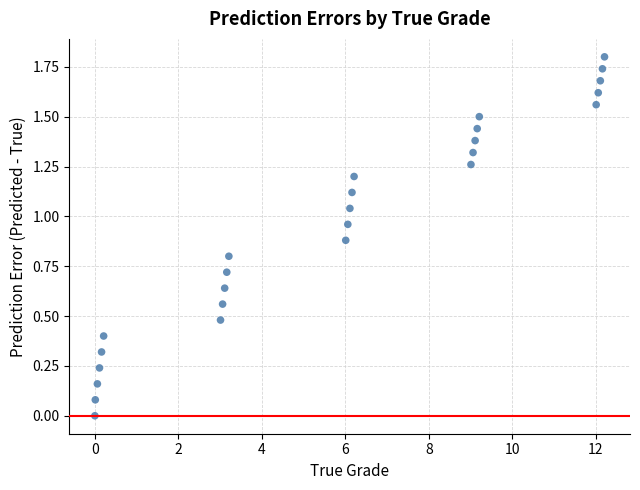

What is the range of X values (max minus min)?

12.2